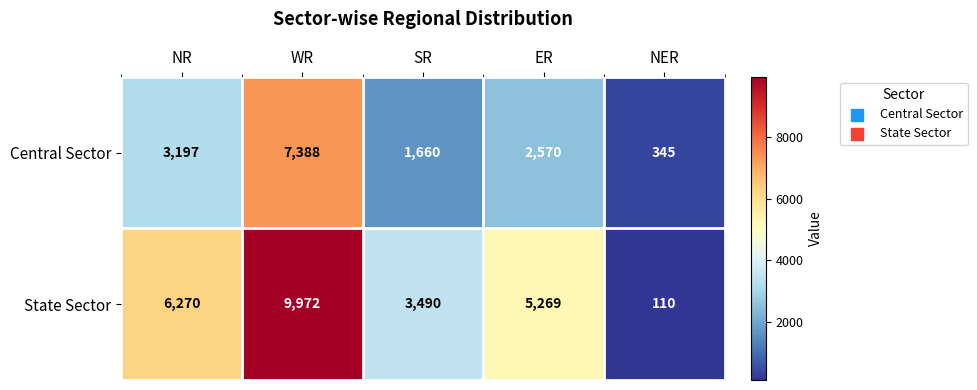

At how many categories does at least one series exceed 4439?

3